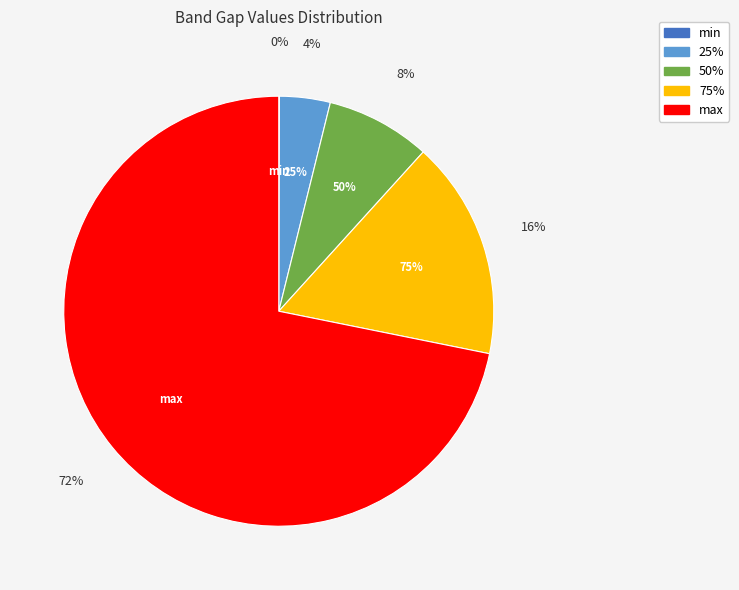

The 50% slice represents 8% of the pie. True or false?

True